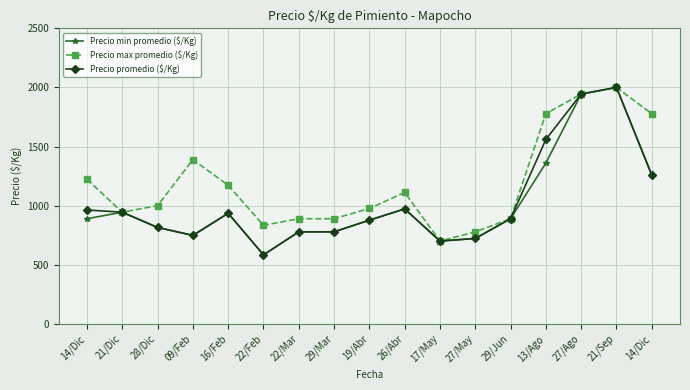

Which series changed the most between 14/Dic and 27/Ago?

Precio min promedio ($/Kg)